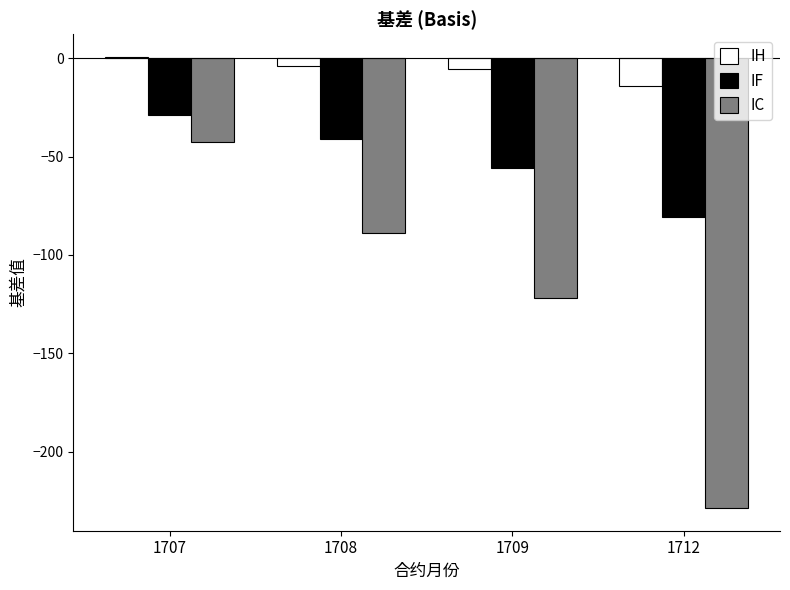

How many groups of bars are there?

4